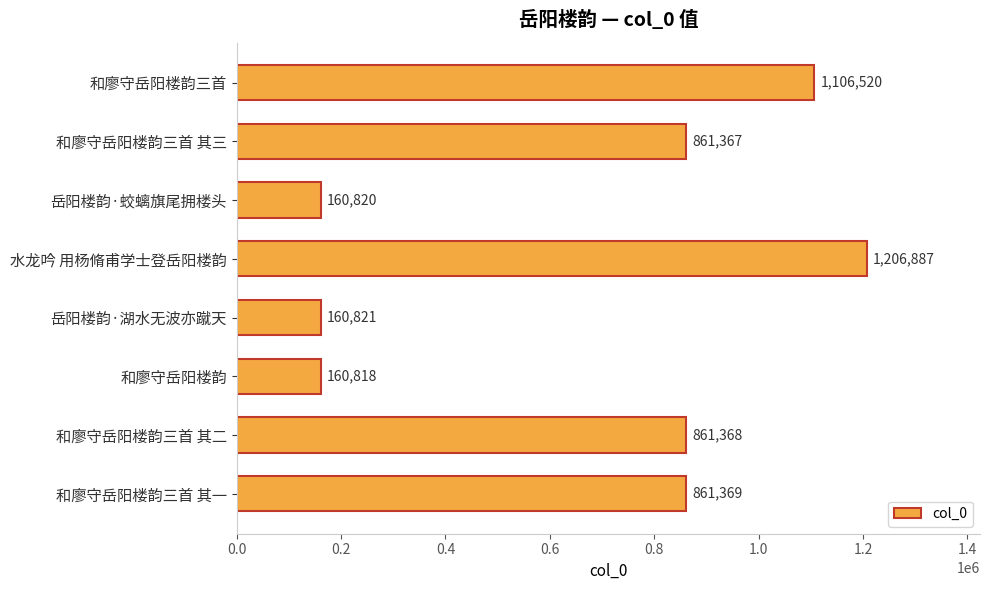

Is it true that the value at 和廖守岳阳楼韵三首 其二 is 1491795?

False